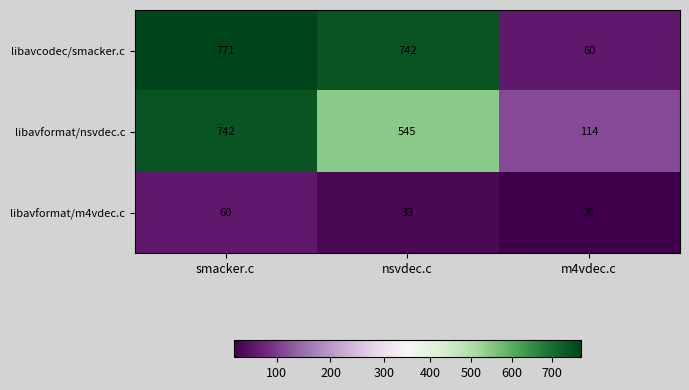

How many data points in libavformat/nsvdec.c are less than 545?

1